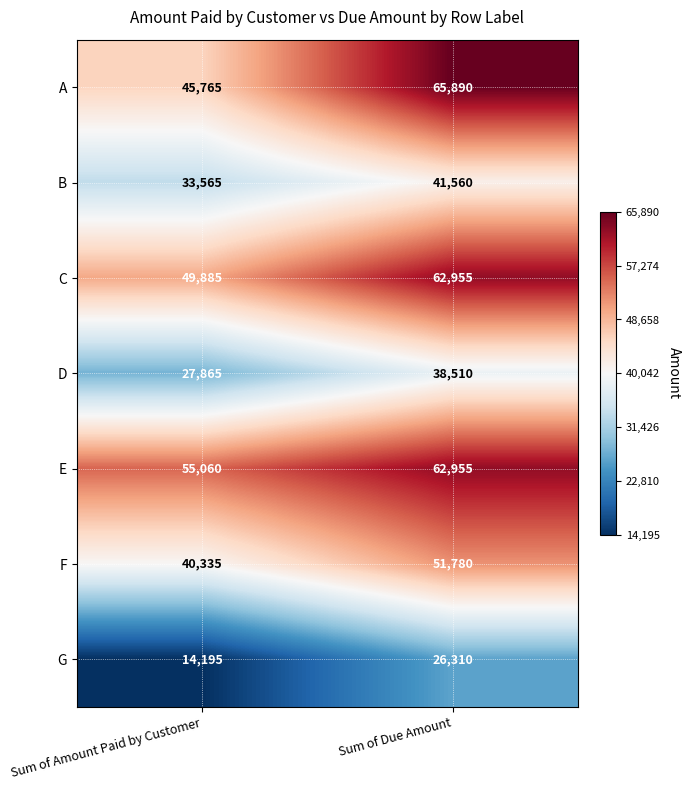

What is the spread (max minus min) of values at Sum of Amount Paid by Customer?

40865